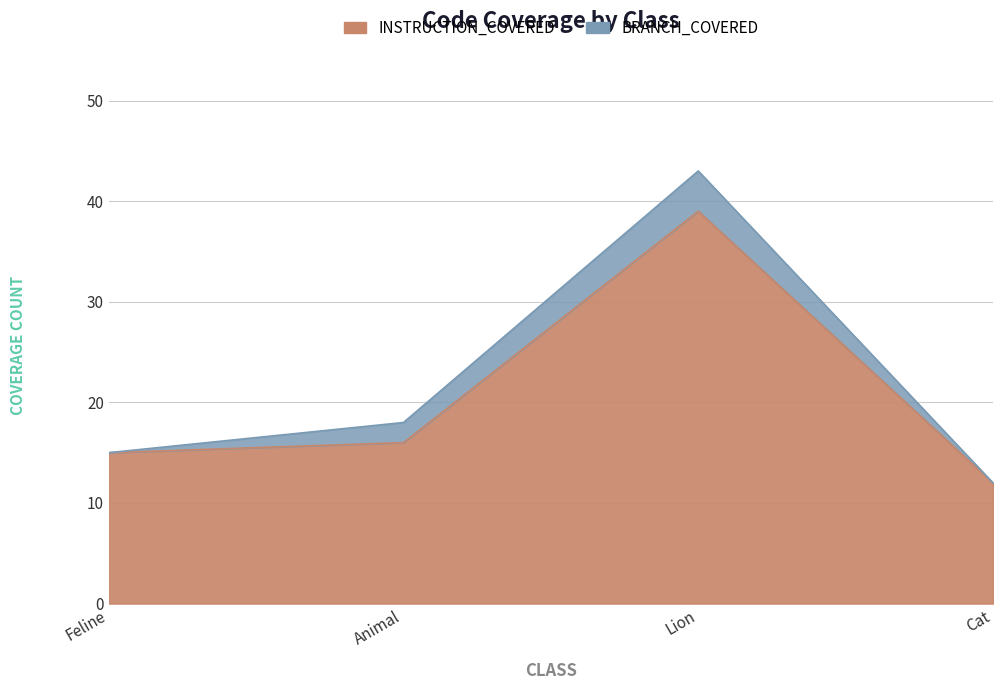

What is the ratio of the value at Animal to the value at Lion?

0.4